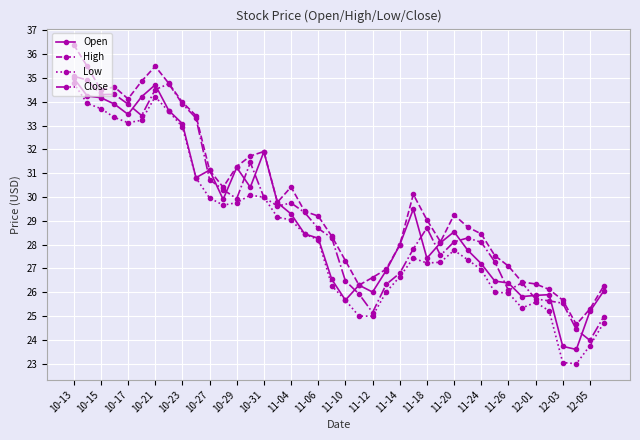

What is the smallest value displayed?

23.0